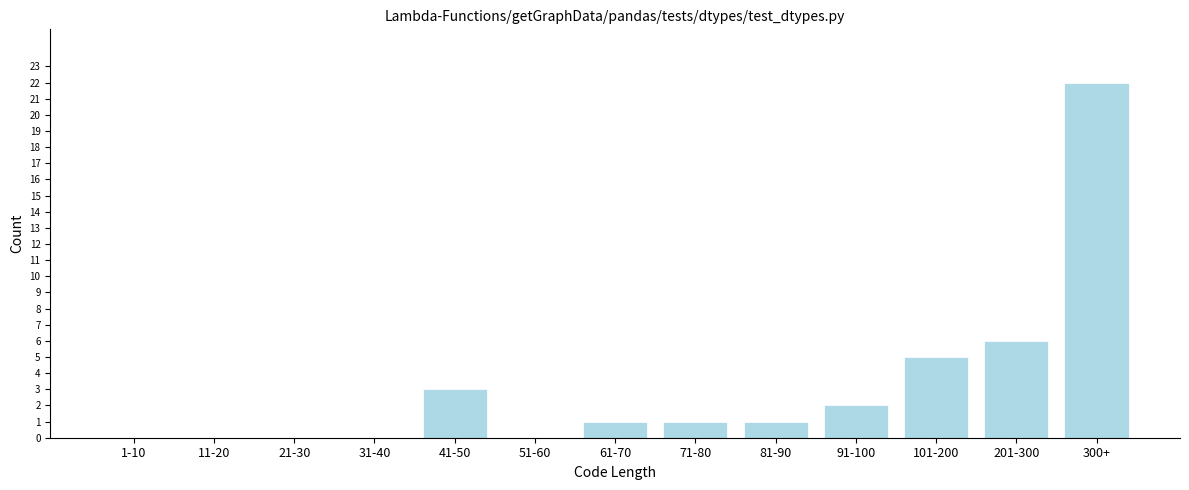

Reading right to left, list all the values displayed in this chart.

300+=22	201-300=6	101-200=5	91-100=2	81-90=1	71-80=1	61-70=1	51-60=0	41-50=3	31-40=0	21-30=0	11-20=0	1-10=0